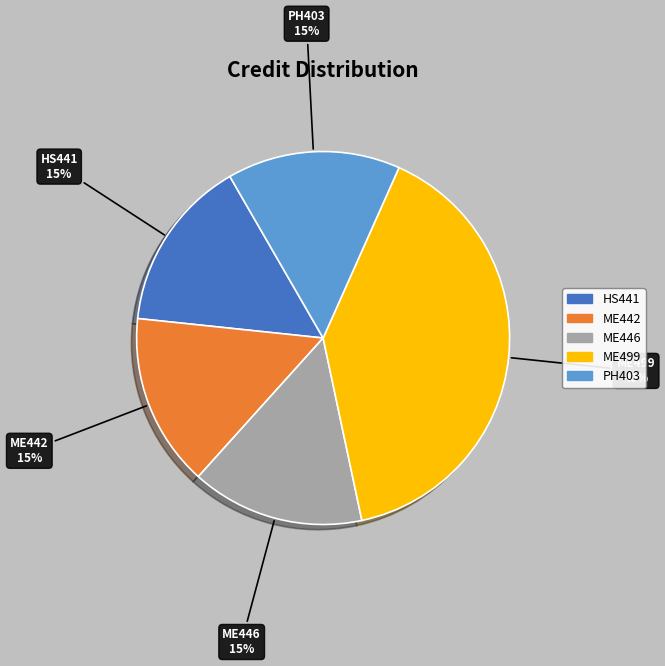

To the nearest percent, what is the difference between the largest and smallest slice percentages?

25%